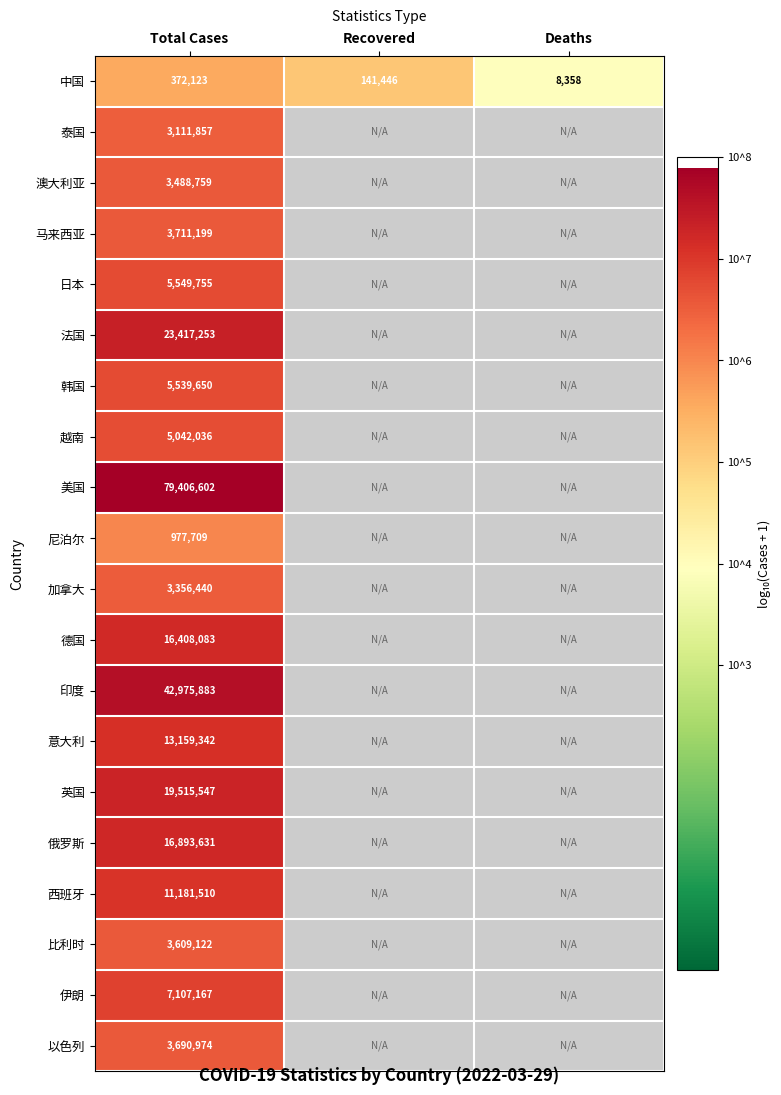

Is the value of 加拿大 at Total Cases greater than the value of 印度 at Total Cases?

No